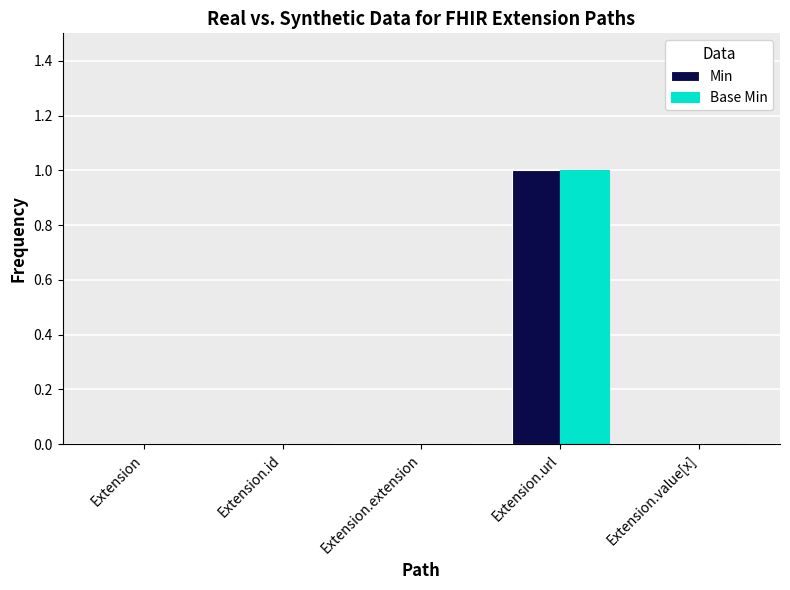

Reading right to left, list all the values displayed in this chart.

Min: Extension.value[x]=0	Extension.url=1	Extension.extension=0	Extension.id=0	Extension=0
Base Min: Extension.value[x]=0	Extension.url=1	Extension.extension=0	Extension.id=0	Extension=0